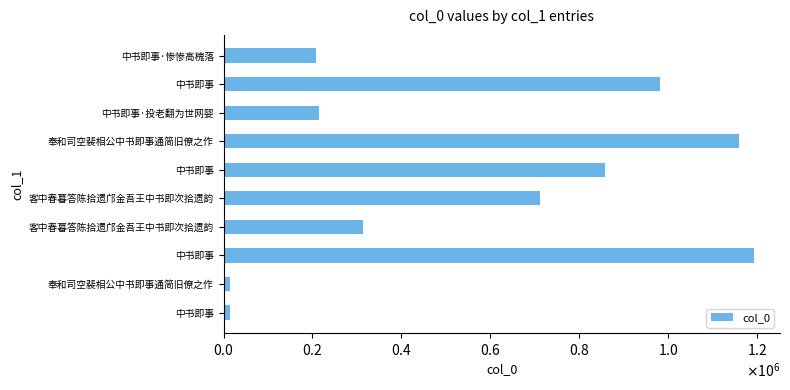

Does the chart contain any negative values?

No